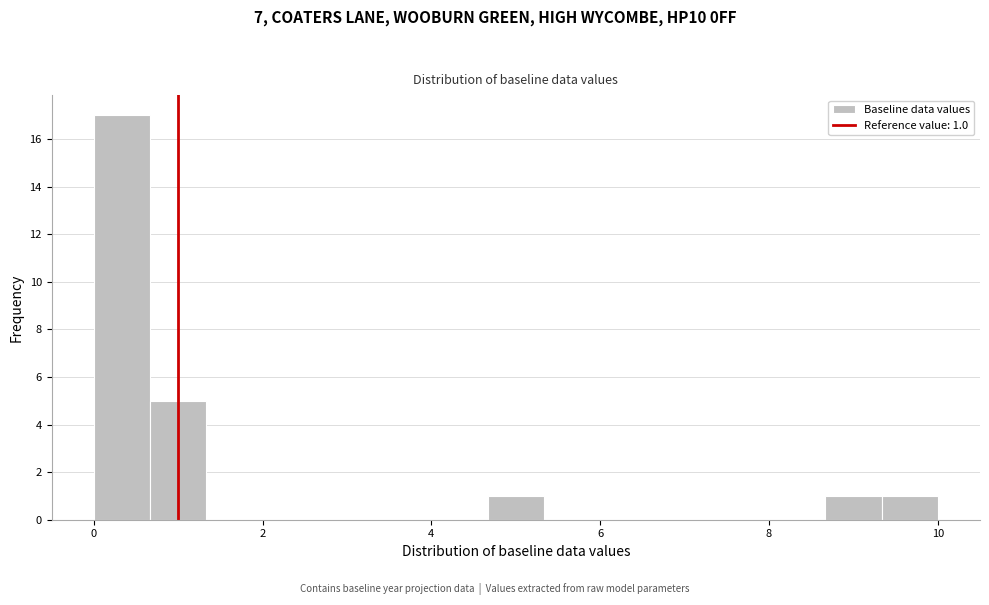

Read against the x-axis, roughly where is the centre of the tallest bar?

0.4